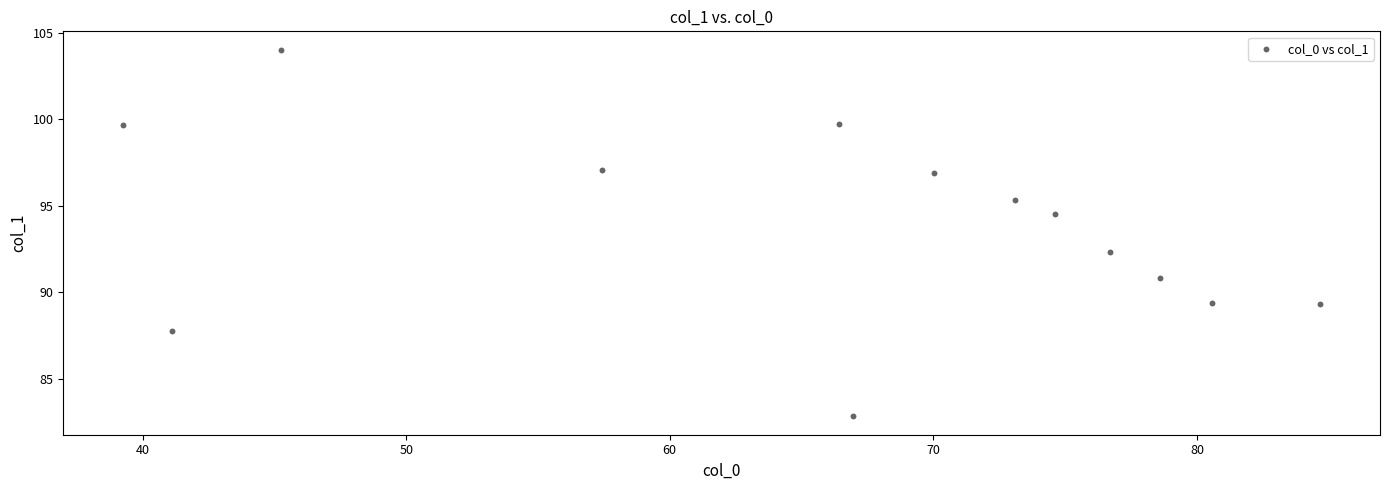

What is the range of Y values (max minus min)?

21.2